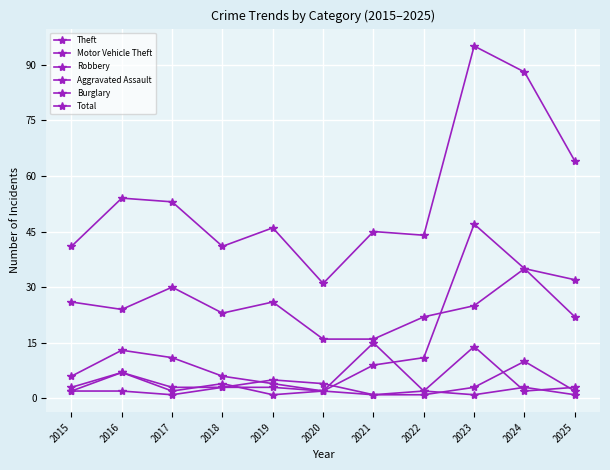

What is the difference between the second highest and second lowest values in the Motor Vehicle Theft series?

31